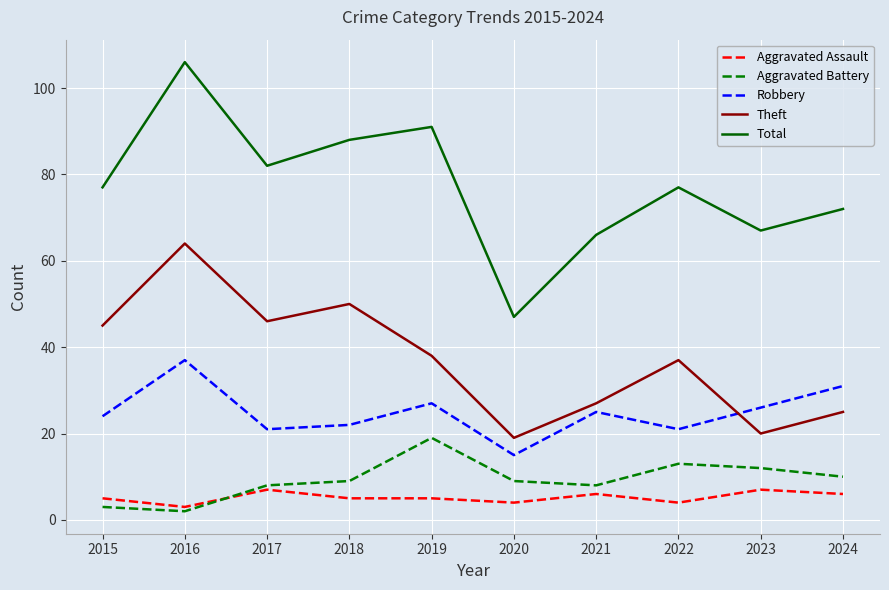

At which category does Theft reach its first local peak?

2016